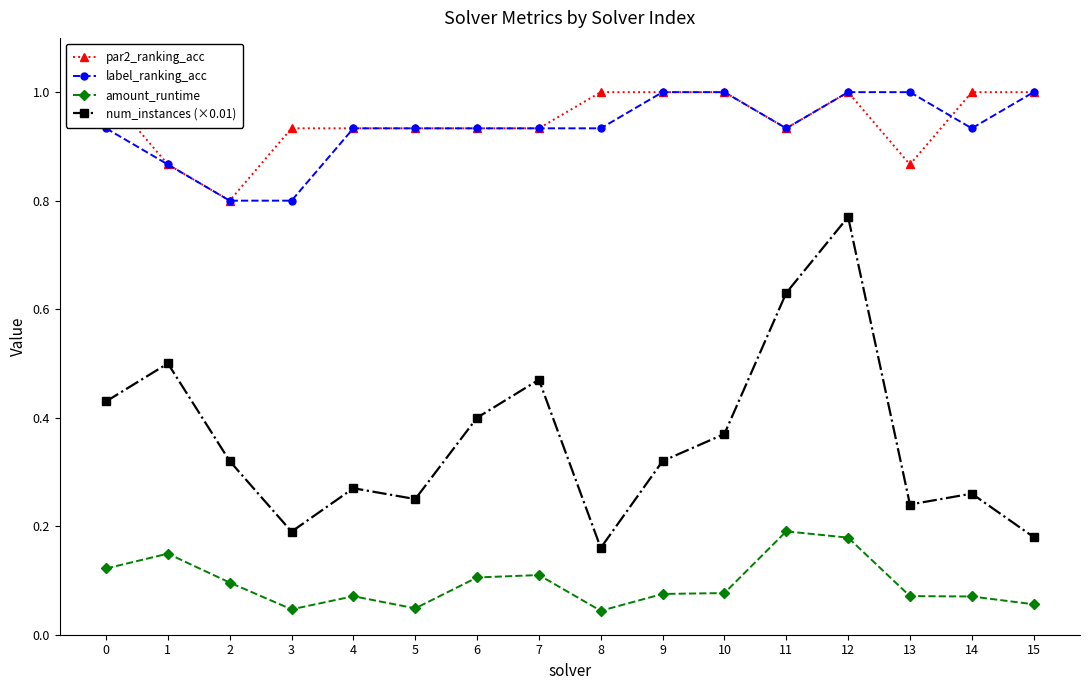

The label_ranking_acc series shows 0.3 at 4. True or false?

False